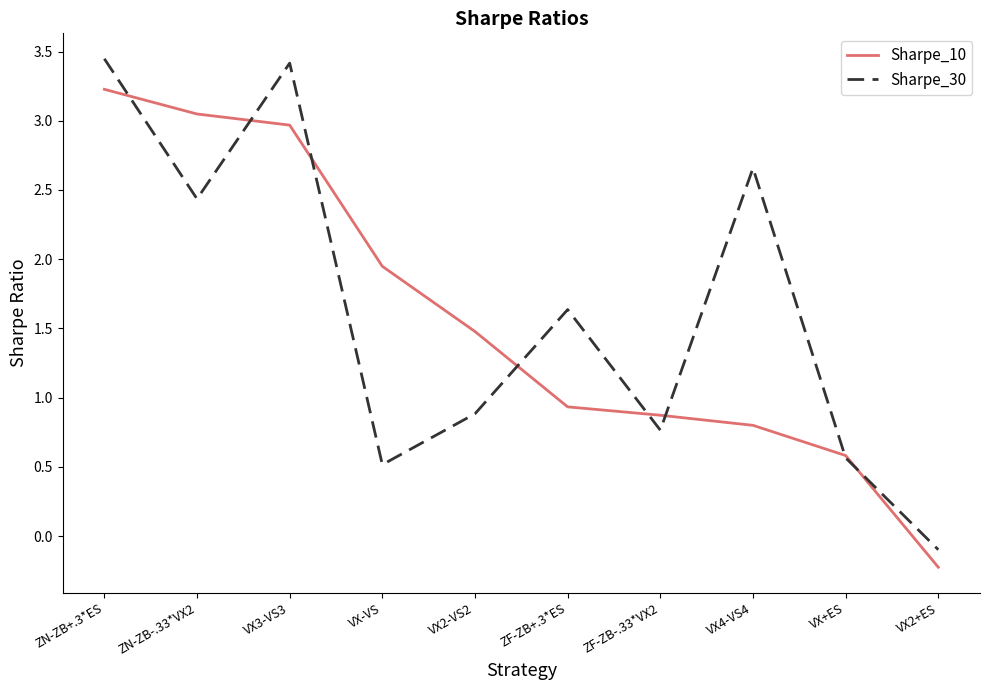

Is it true that Sharpe_10 equals 1.5 at VX2-VS2?

True